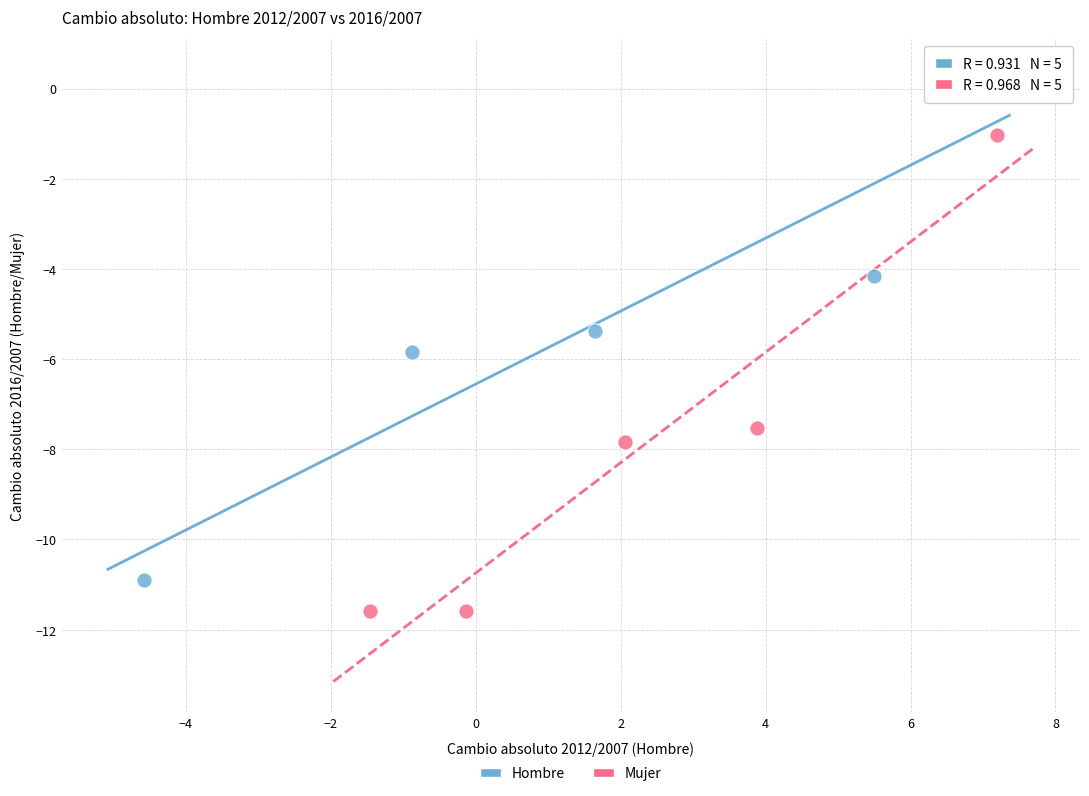

Which series has the largest Y range (max minus min)?

Hombre